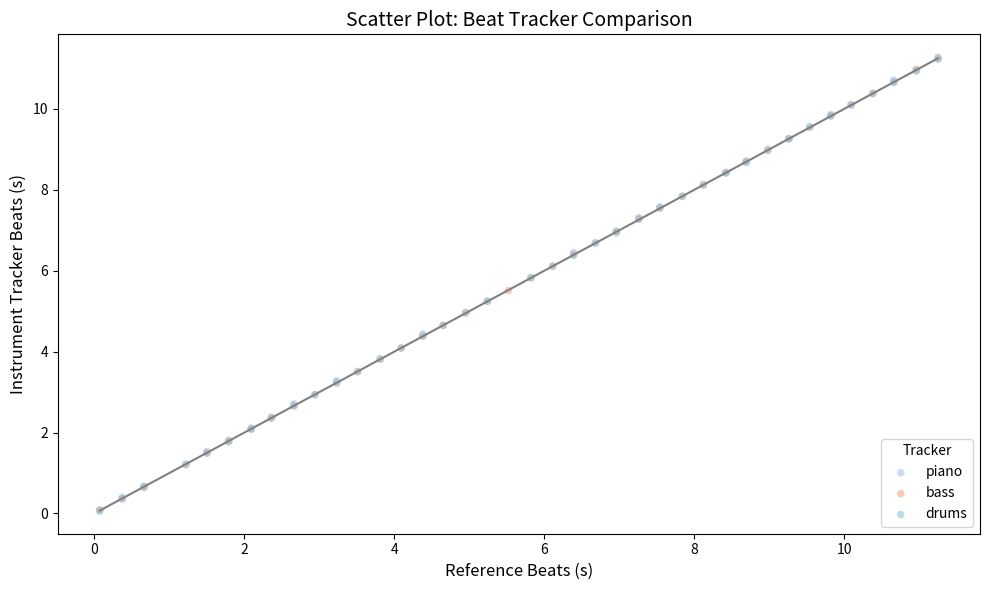

What are all the series names shown in the legend?

piano, bass, drums